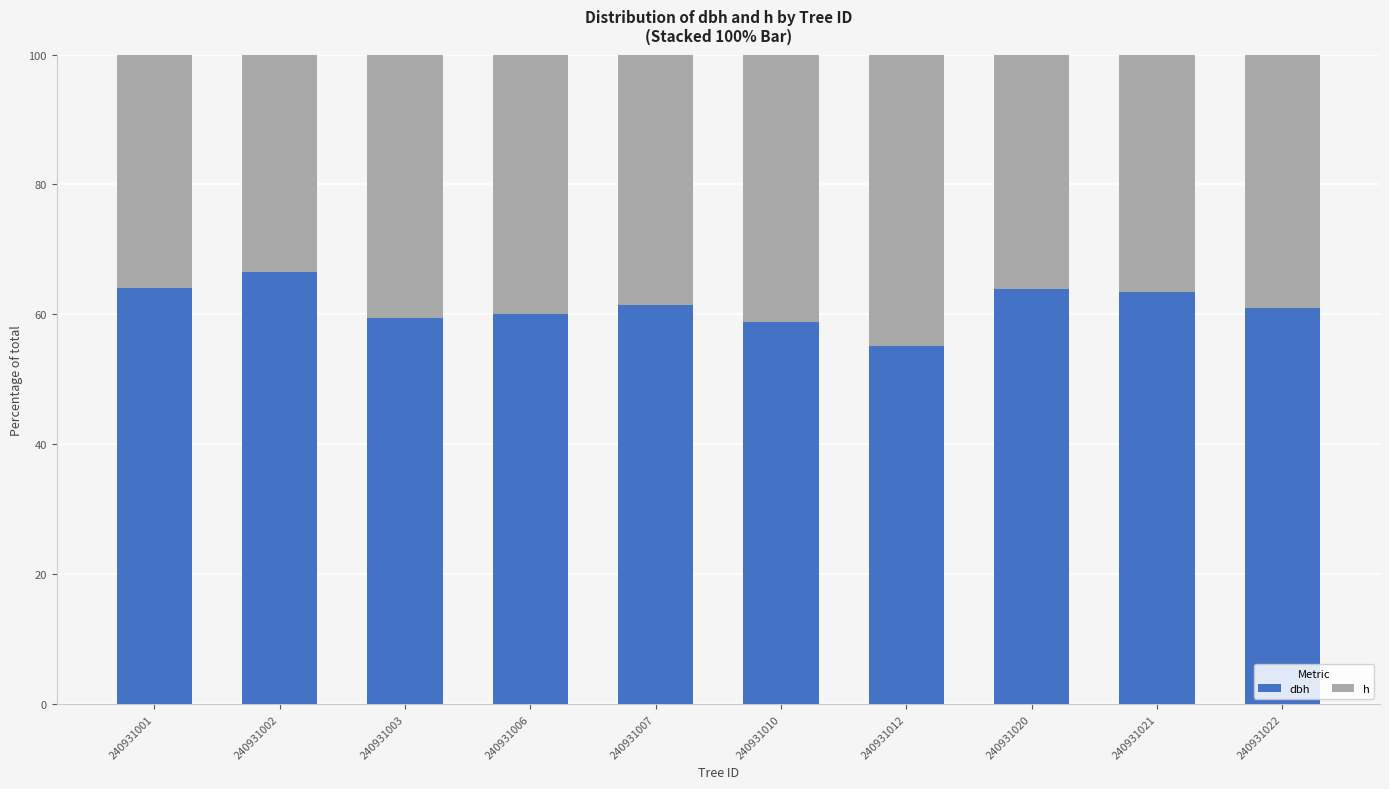

What is the total value across all series at 240931003?

100.0